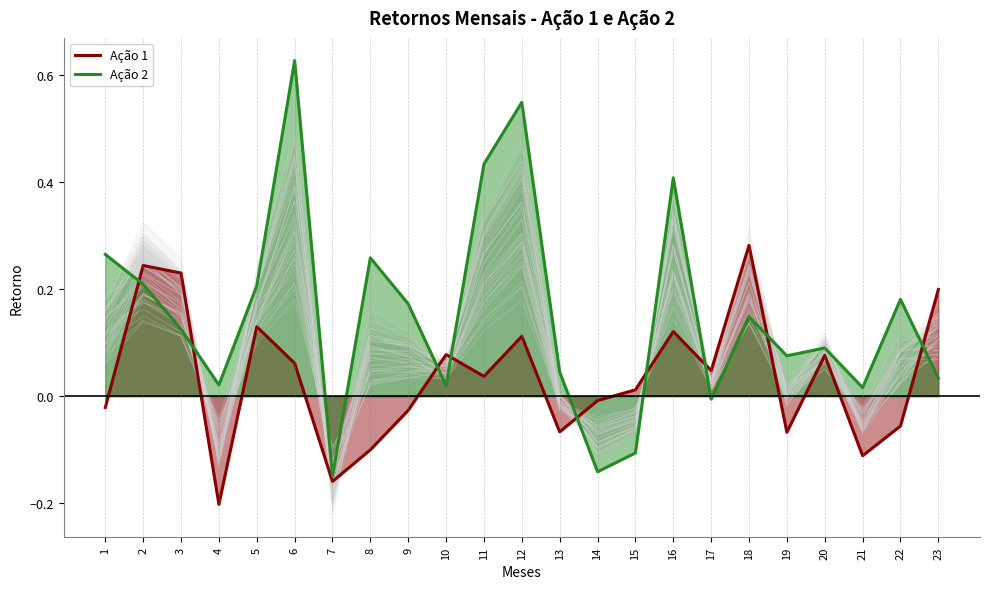

What is the sum of all Ação 2 values?

3.5